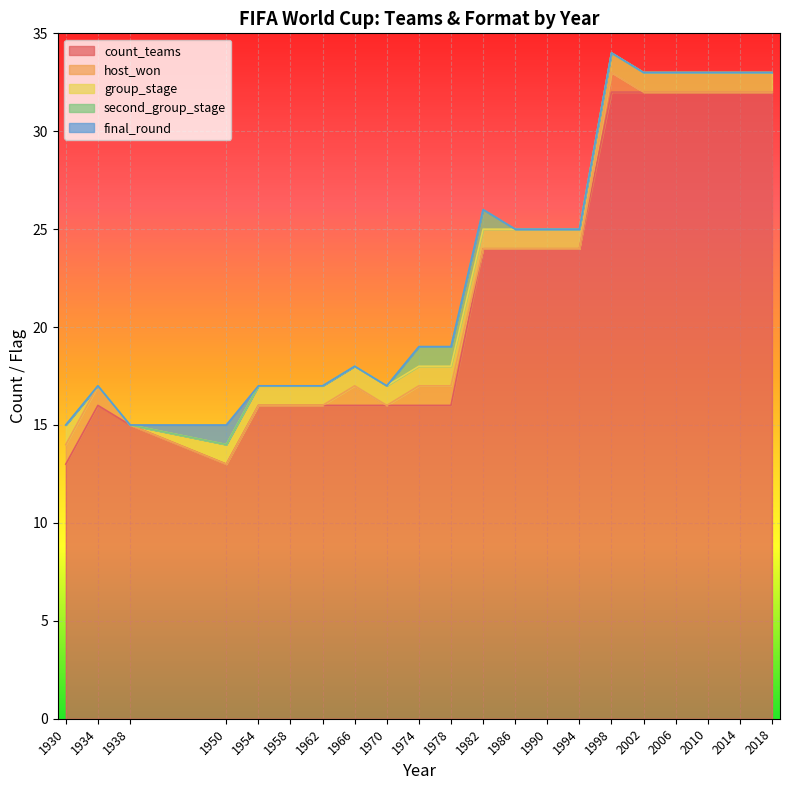

Is it true that final_round equals 0 at 2002?

True